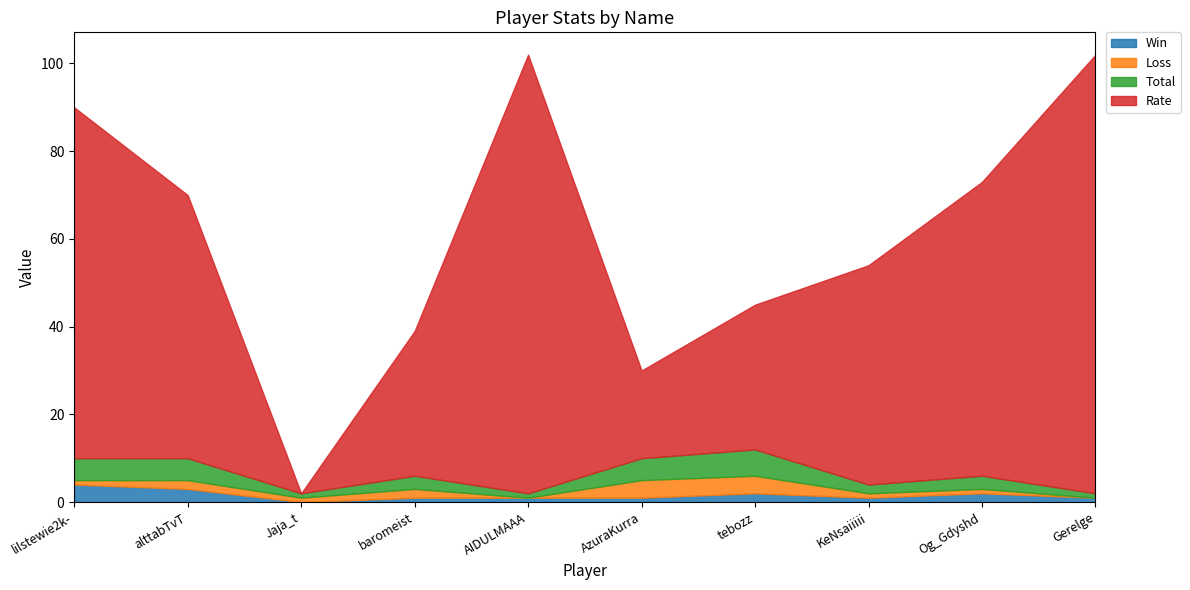

At which label does Rate reach its peak?

AIDULMAAA